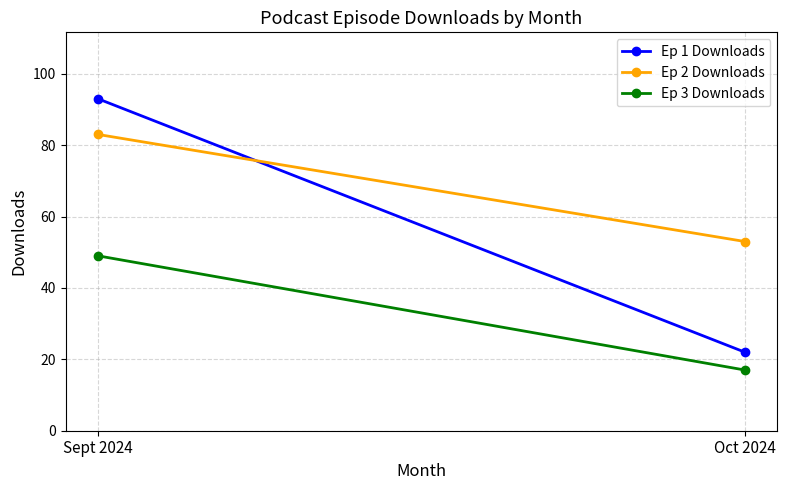

How many lines are shown in the chart?

3